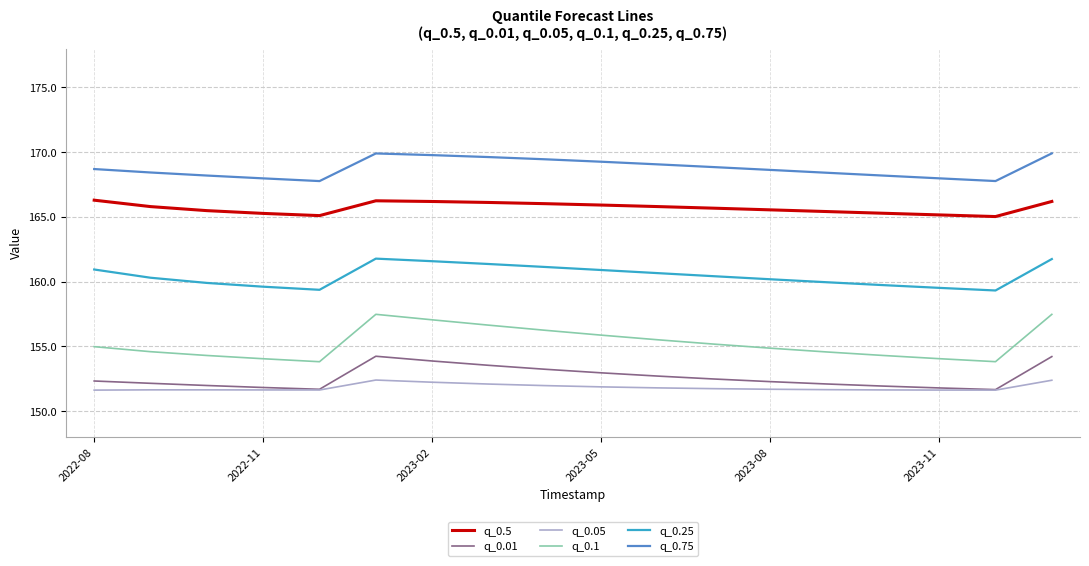

Which series has the widest spread of values?

q_0.1